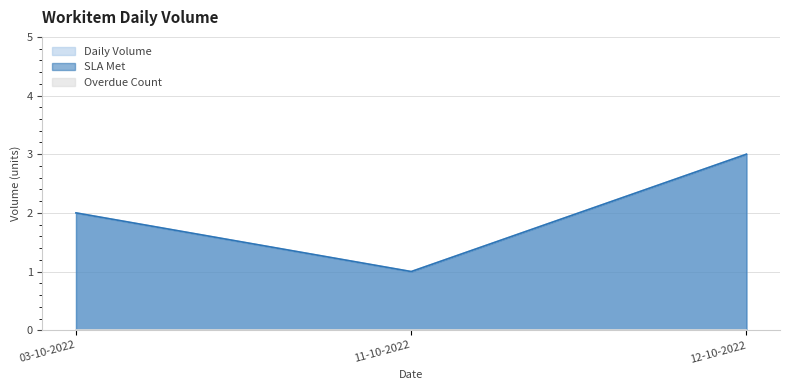

Rank the series at 11-10-2022 from lowest to highest value.

Daily Volume, SLA Met